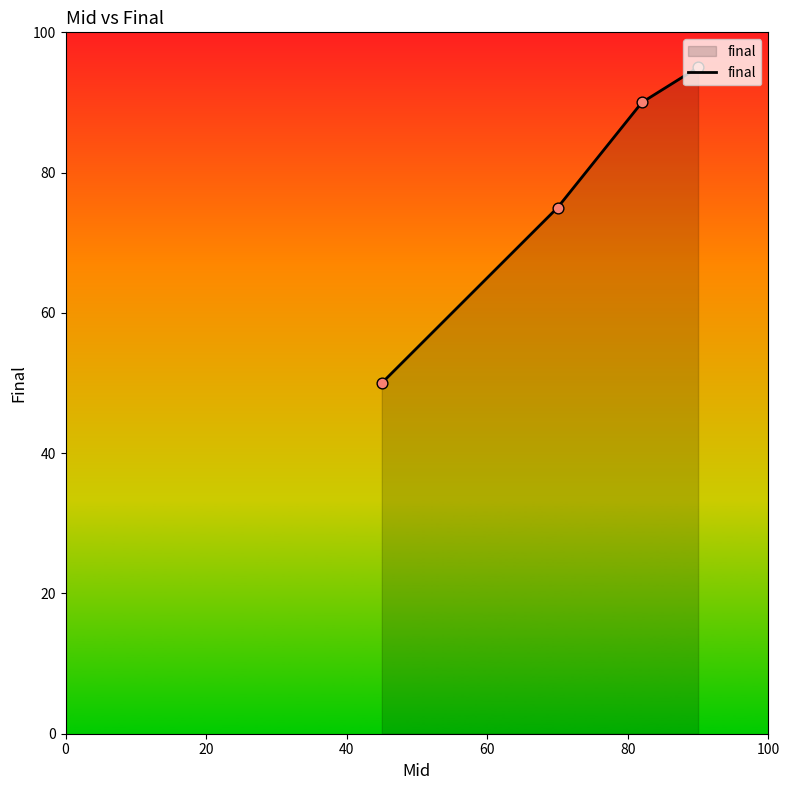

True or false: there are more than 0 points higher than both neighbors.

False